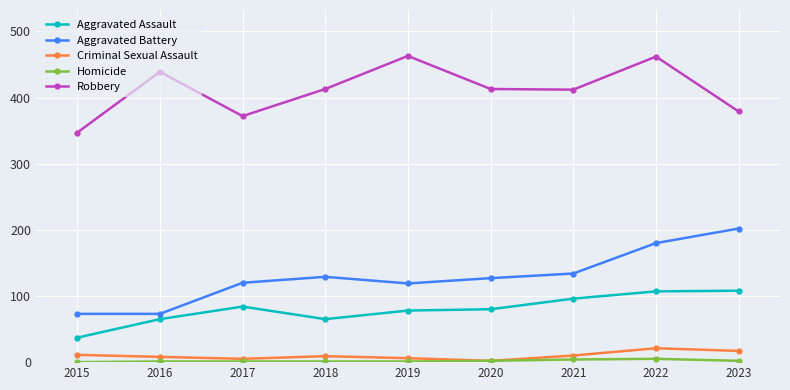

At which label does Aggravated Battery reach its peak?

2023